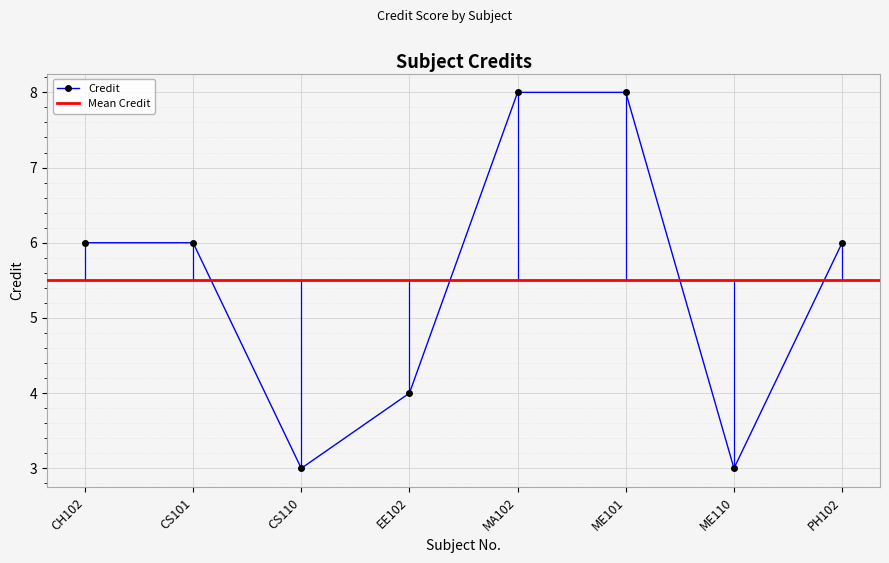

True or false: the data has more than 0 interior local peaks.

False